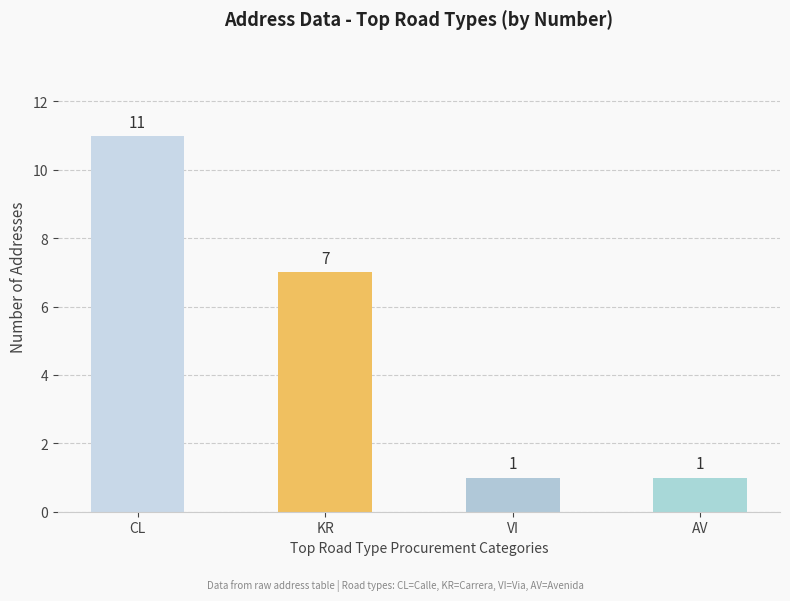

Are the bars horizontal?

No